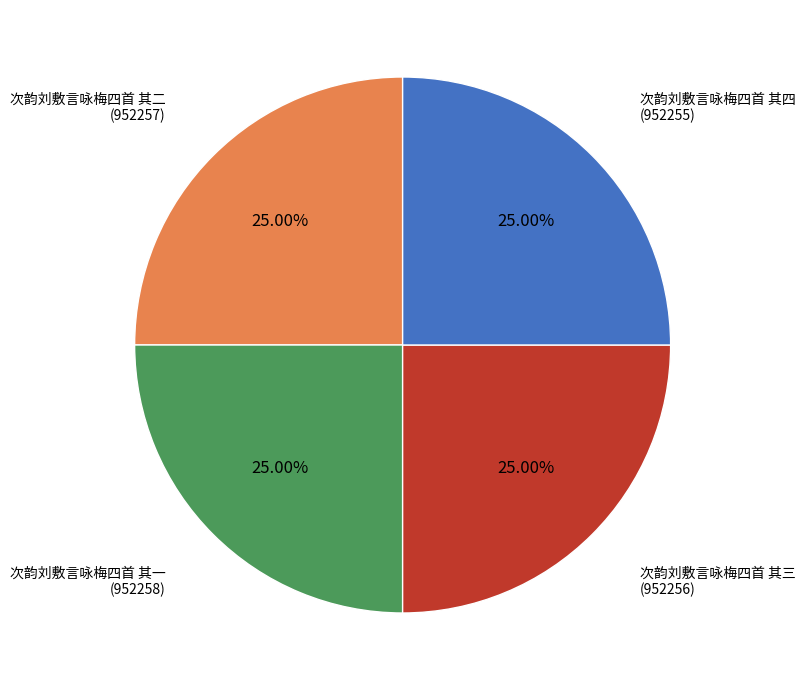

Is there any slice that represents more than half of the pie?

No